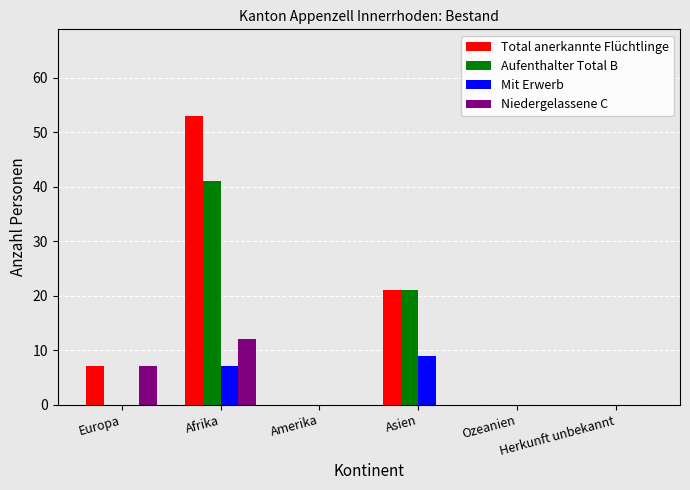

Reading left to right, what are all the values shown in this chart?

Total anerkannte Flüchtlinge: Europa=7	Afrika=53	Amerika=0	Asien=21	Ozeanien=0	Herkunft unbekannt=0
Aufenthalter Total B: Europa=0	Afrika=41	Amerika=0	Asien=21	Ozeanien=0	Herkunft unbekannt=0
Mit Erwerb: Europa=0	Afrika=7	Amerika=0	Asien=9	Ozeanien=0	Herkunft unbekannt=0
Niedergelassene C: Europa=7	Afrika=12	Amerika=0	Asien=0	Ozeanien=0	Herkunft unbekannt=0